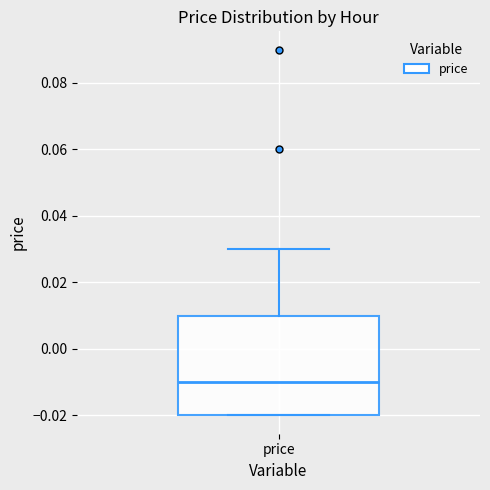

Transcribe this box plot: give where the median line is, the range the box spans, and where the two whiskers end, as read against the y-axis. The values are not printed on the chart, so give them approximately, as read against the axis.

median -0.01, box -0.02 to 0.01, whiskers -0.02 to 0.03